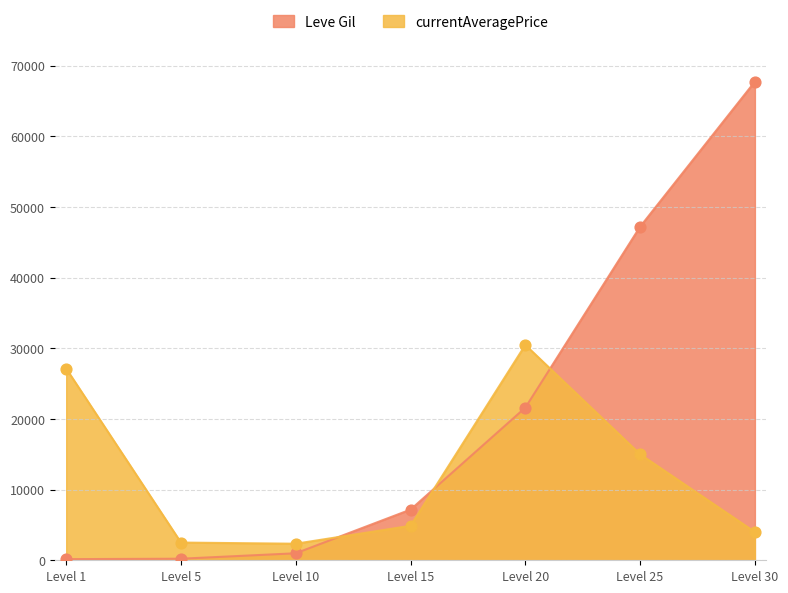

Is the value of currentAveragePrice at Level 30 greater than the value of Leve Gil at Level 30?

No